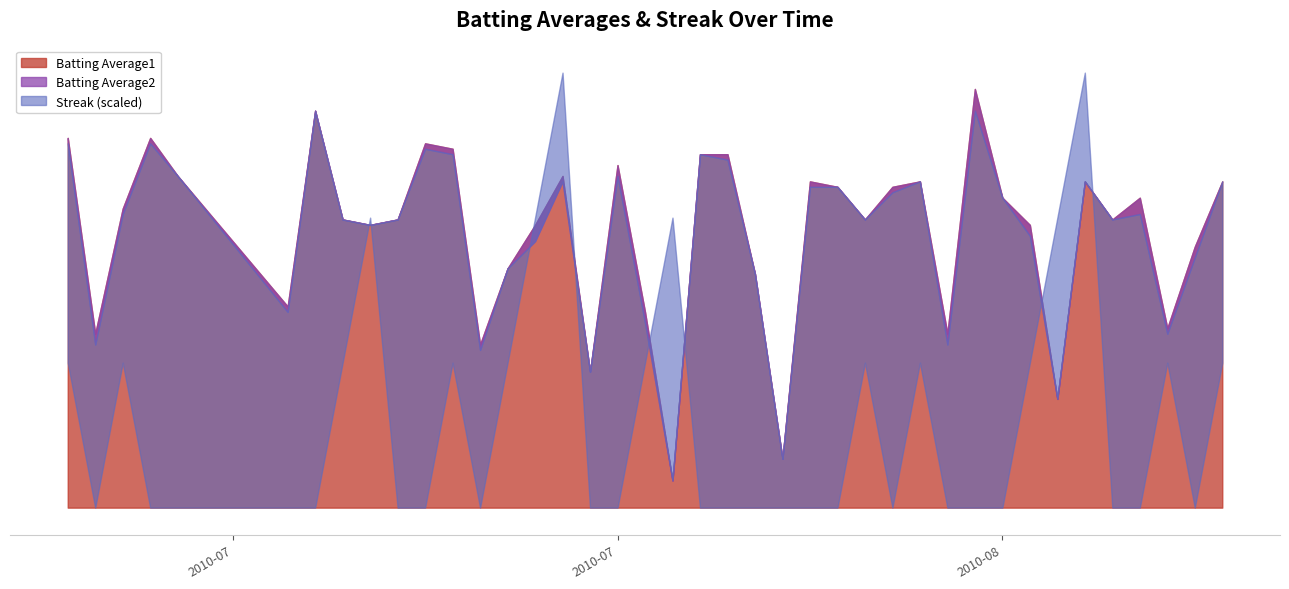

Between 2010-07-11 and 2010-07-21, which series saw the biggest shift?

Streak